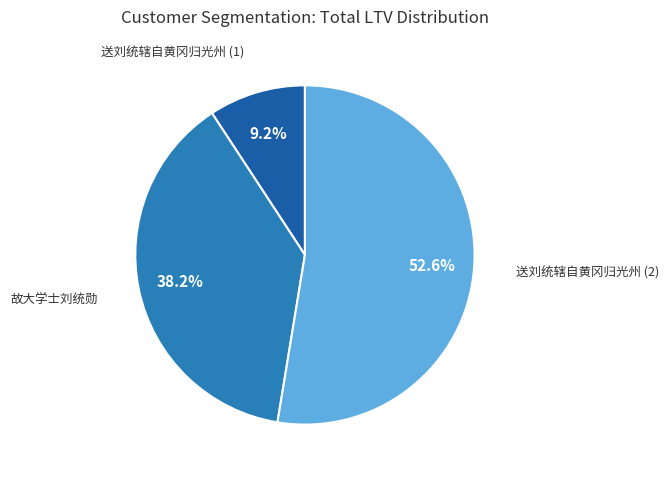

Is there a majority slice in this chart?

Yes